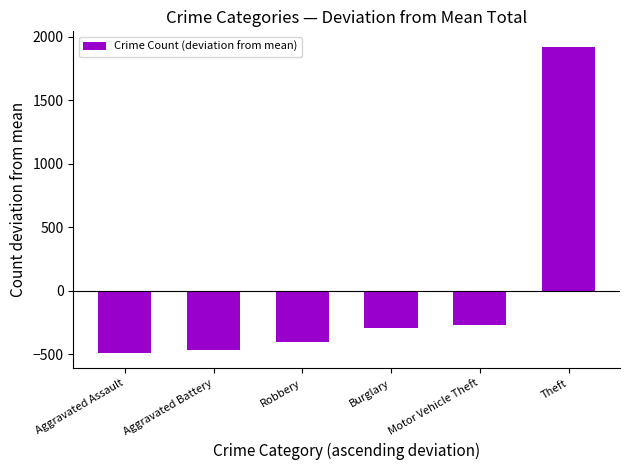

Count the number of categories in the chart.

6